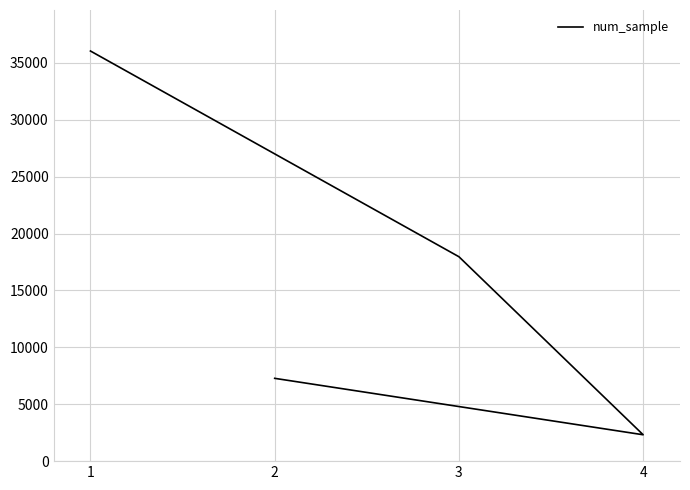

The chart shows a value of 29743 at 3. True or false?

False